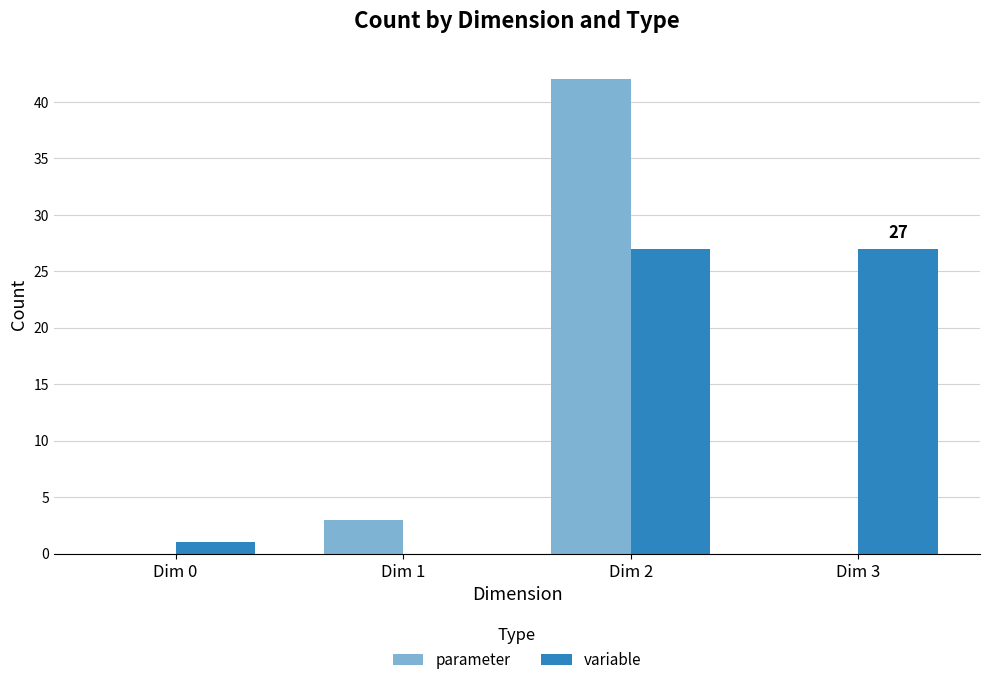

Which series has the largest range (max minus min)?

parameter